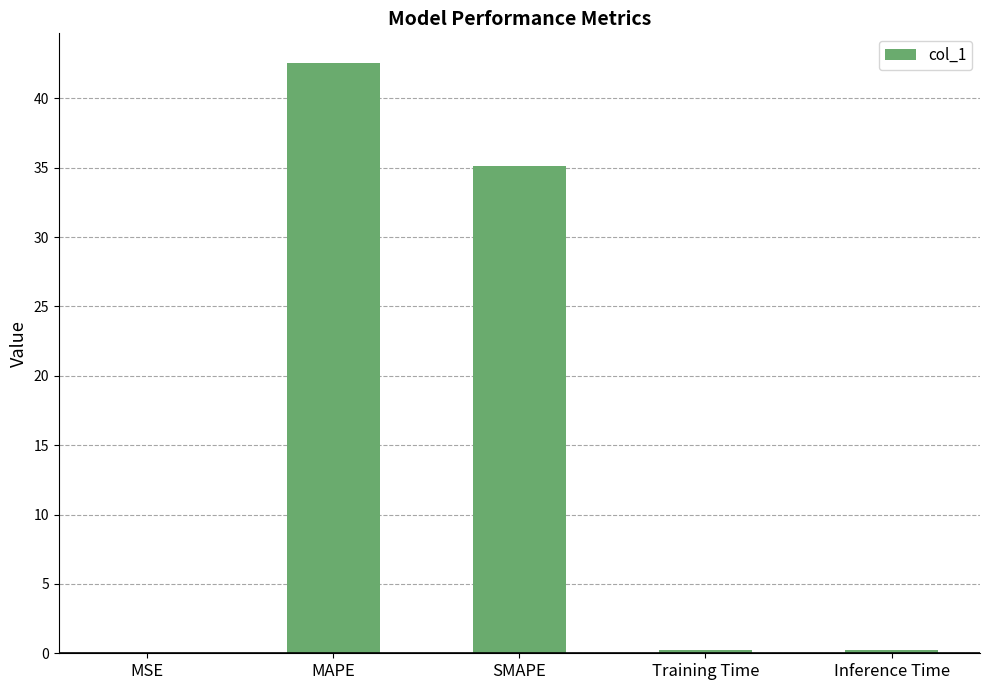

What is the sum of all values?

78.1